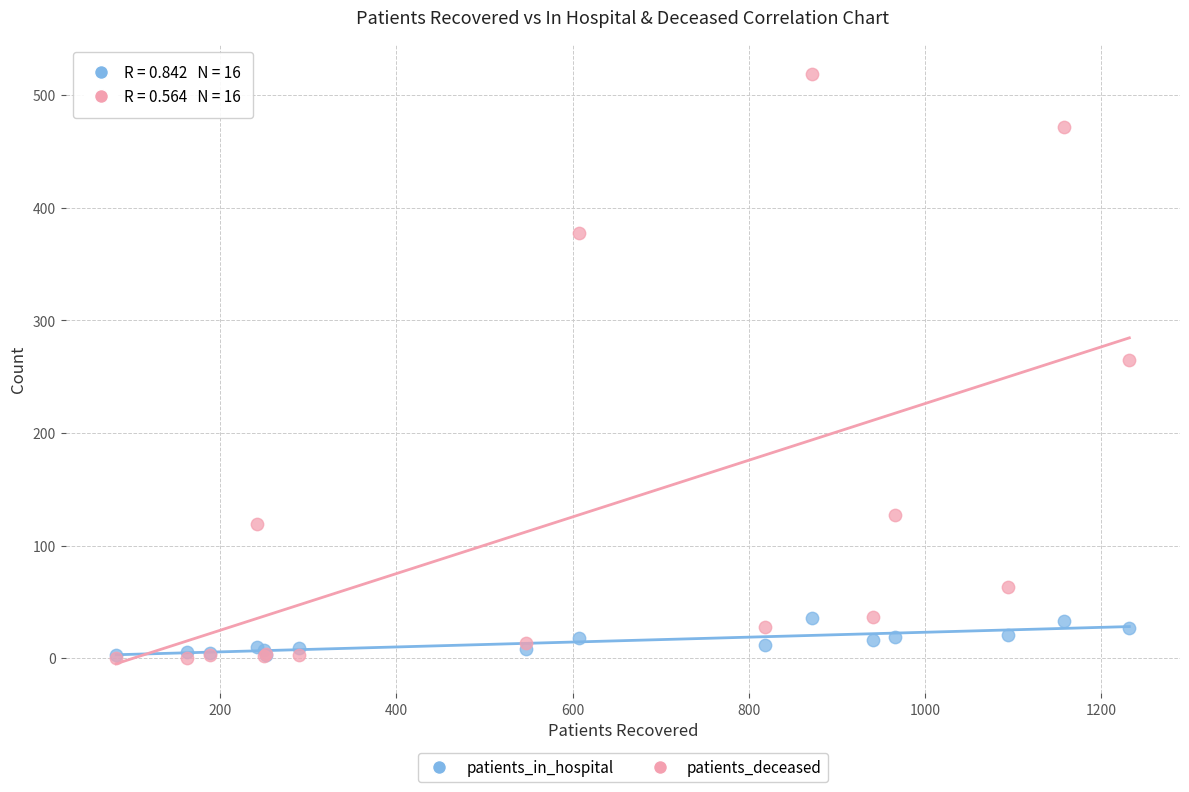

Across all series, what Y value is closest to 259?

265